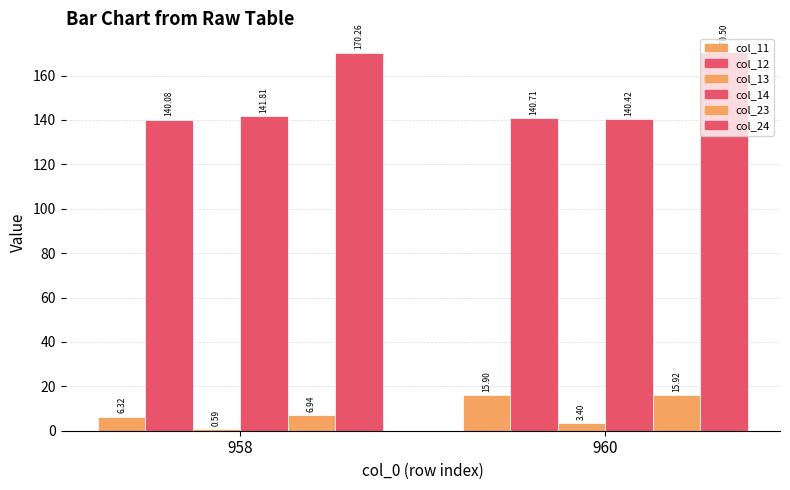

Rank the series by their maximum value, from highest to lowest.

col_24, col_14, col_12, col_23, col_11, col_13